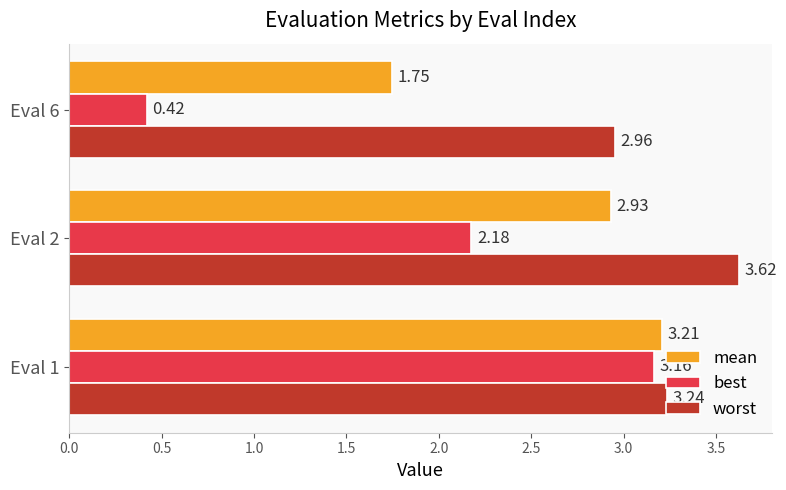

What is the average value of the best series?

1.9